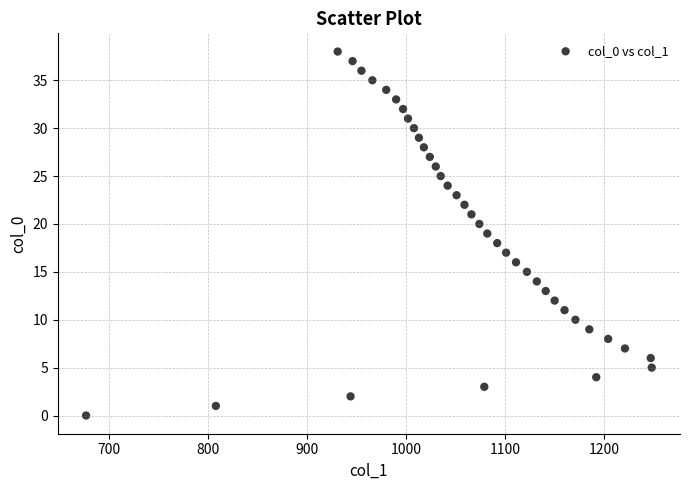

What is the range of X values (max minus min)?

571